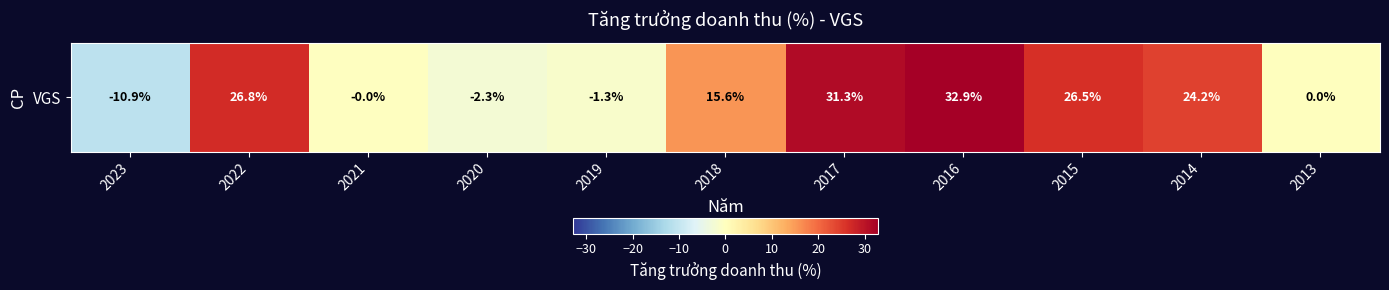

The value at 2016 is 32.9. True or false?

True